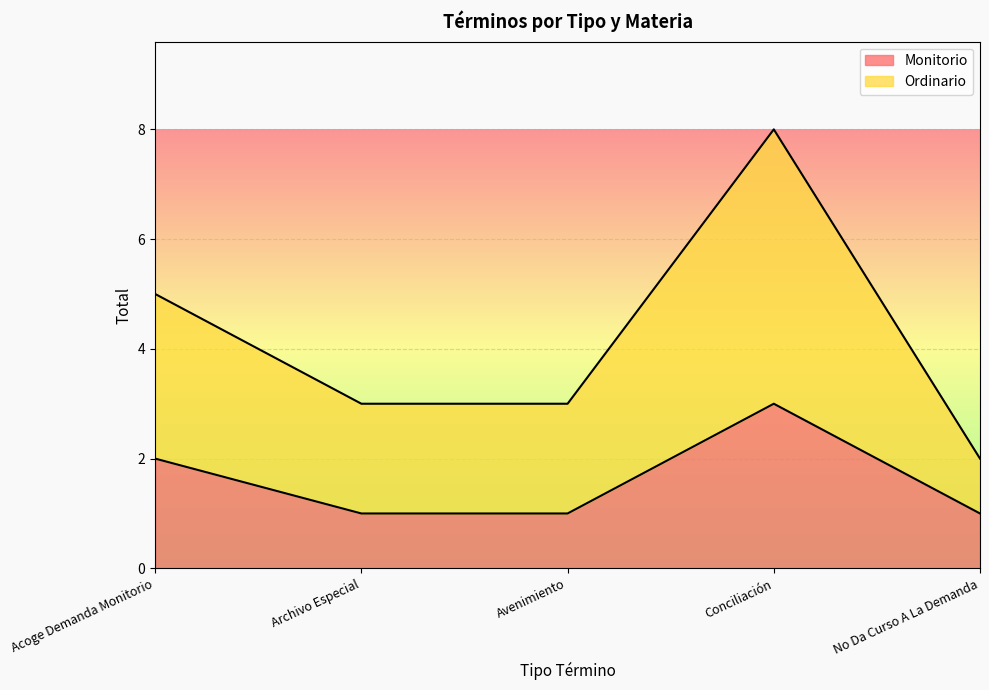

What is the difference between the maximum and second lowest values in the Ordinario series?

5